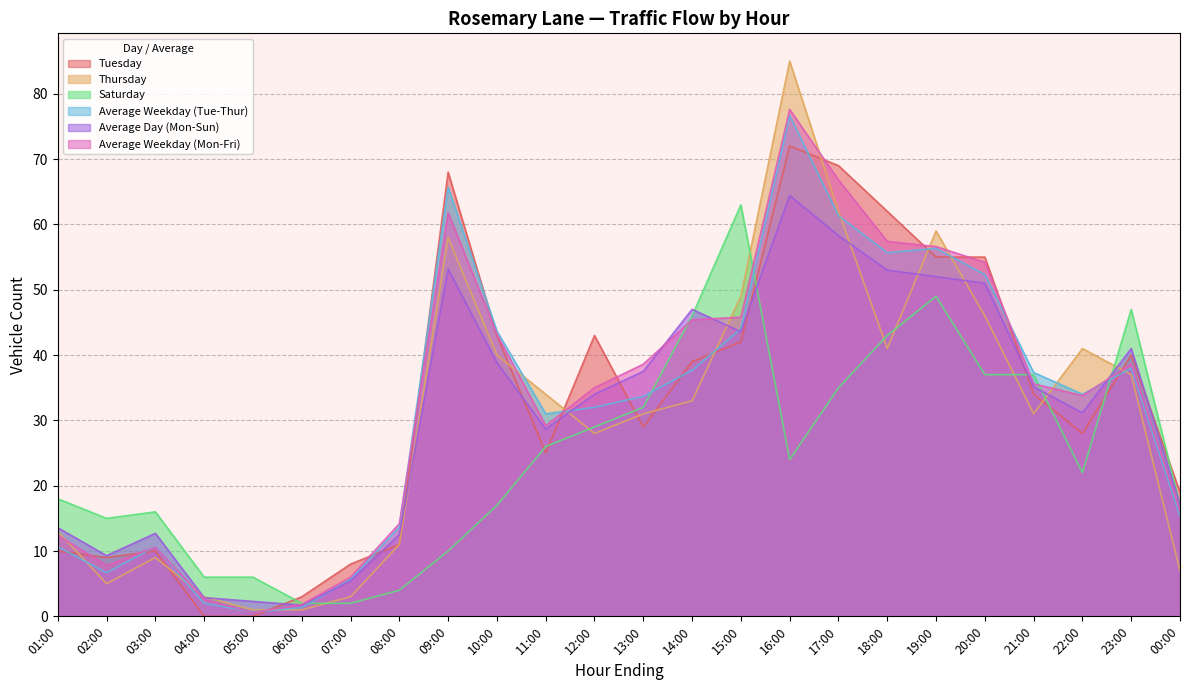

How many values in the Tuesday series exceed 34?

11